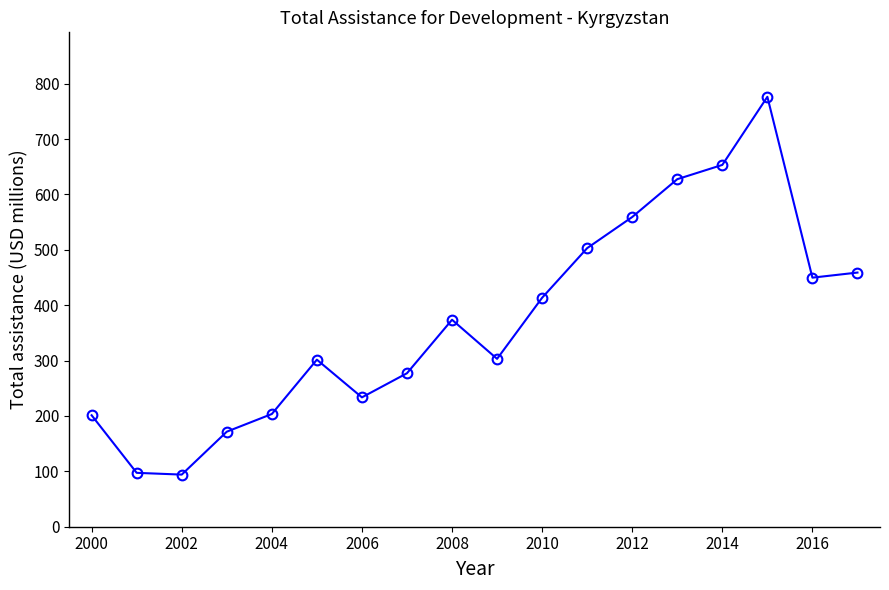

What is the value of the 16th point from the left?

776.2